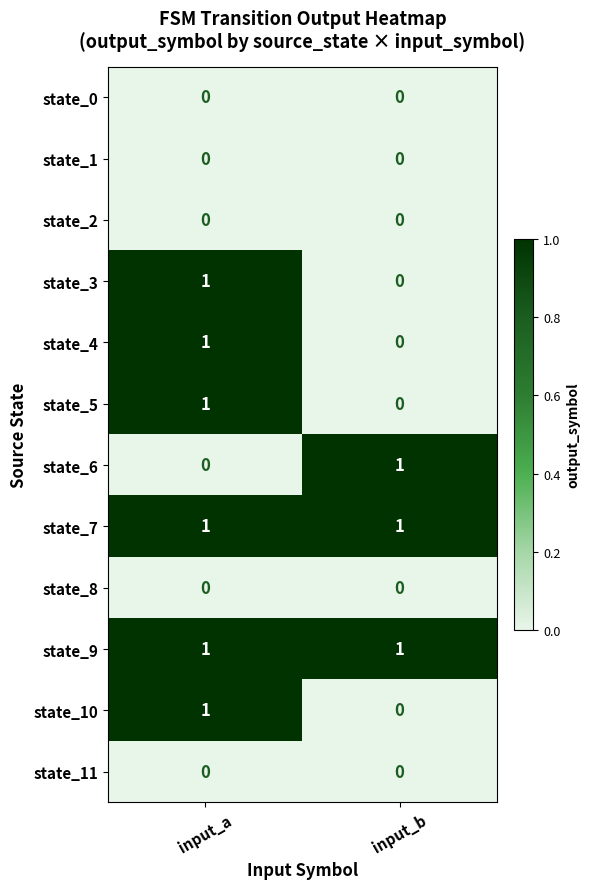

At which category is the sum across all series the highest?

input_a